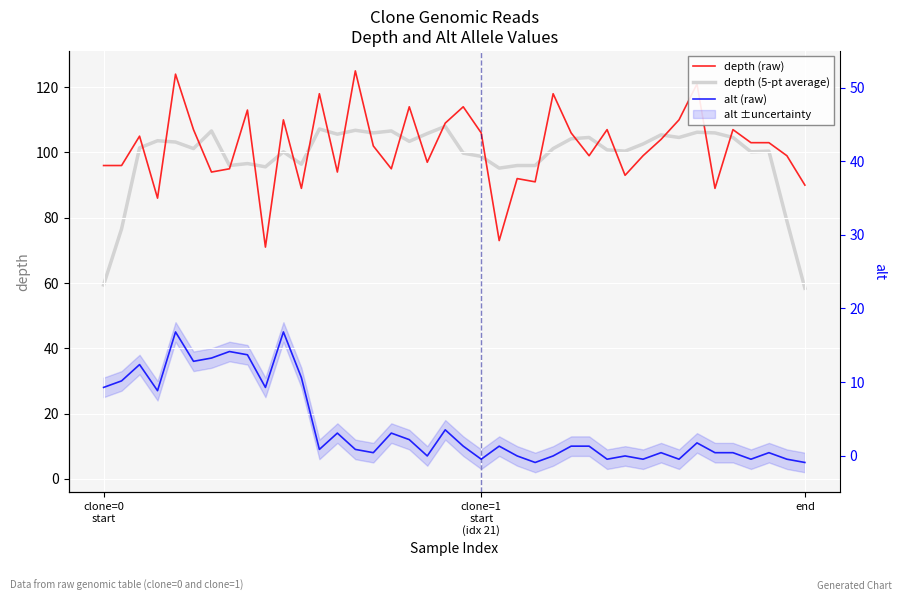

What is the greatest value displayed?

125.0